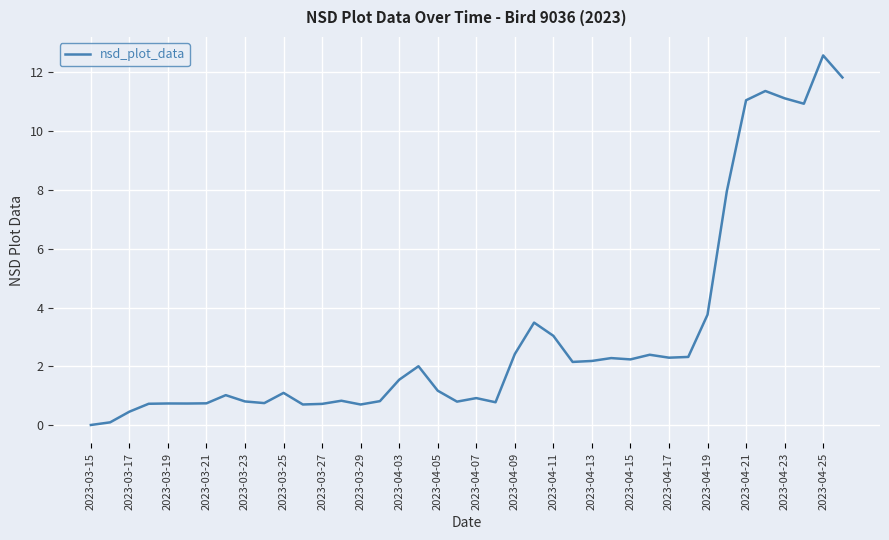

What is the greatest value displayed?

12.6